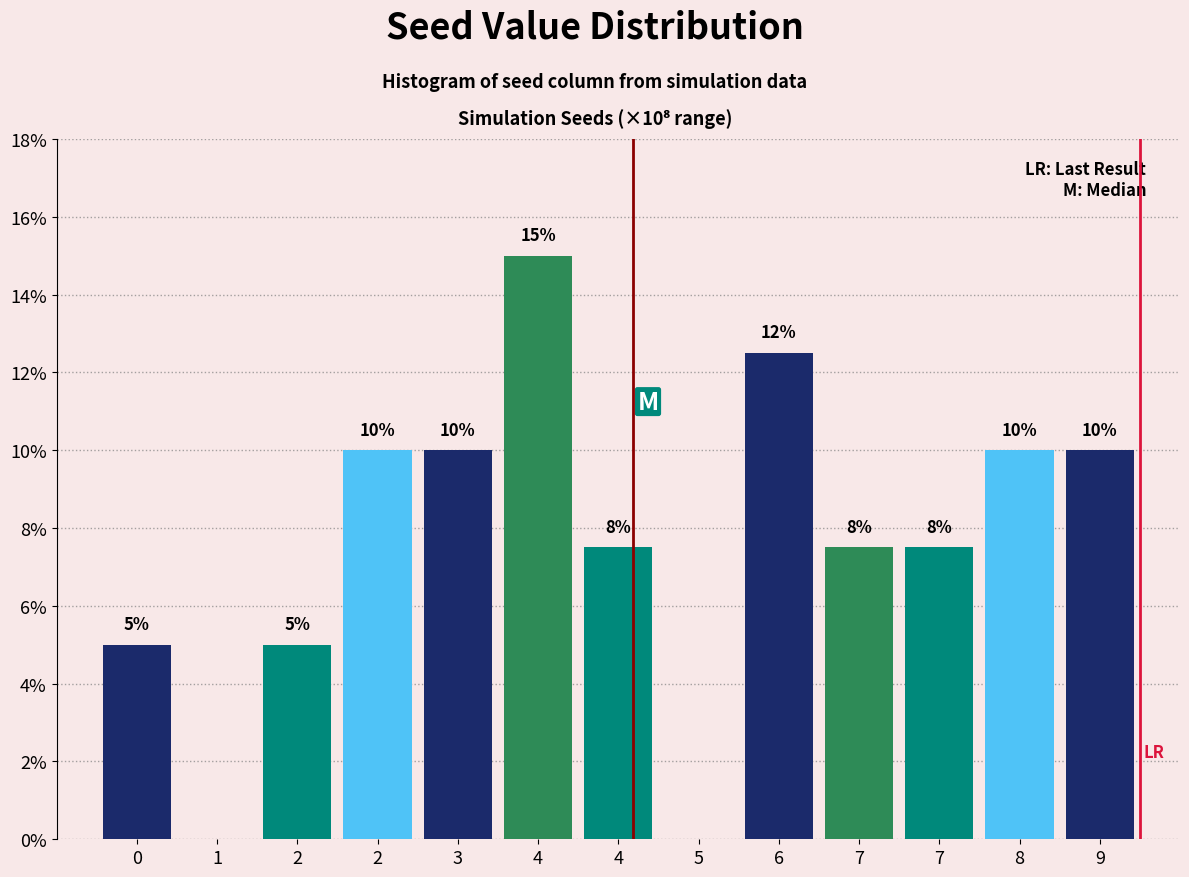

How many data points does each series have?

13